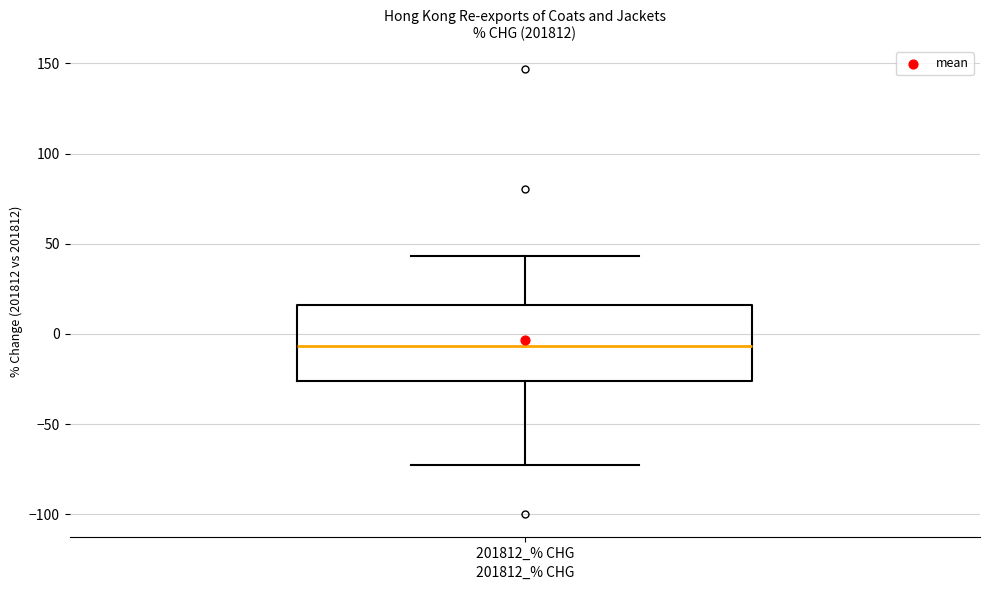

Read this box plot against the y-axis: the position of the median line, the range covered by the box, and the ends of both whiskers. The values are not printed on the chart, so give them approximately, as read against the axis.

median -5, box -25 to 15, whiskers -75 to 45